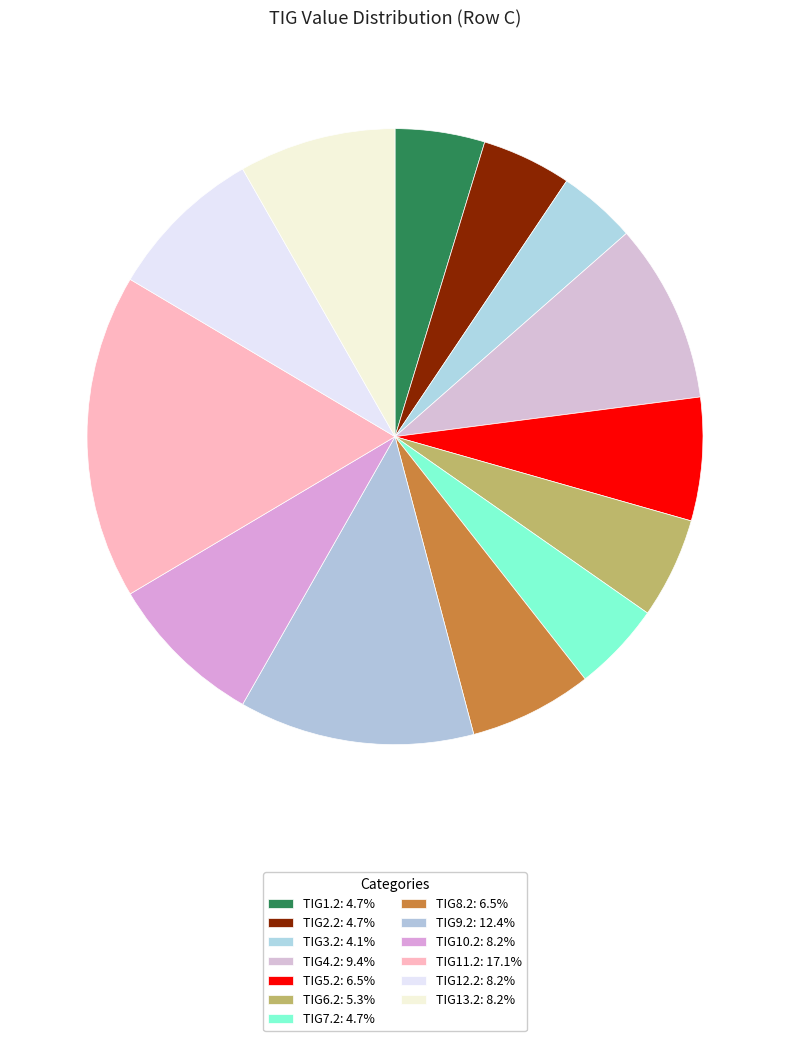

Count the number of slices in the pie.

13